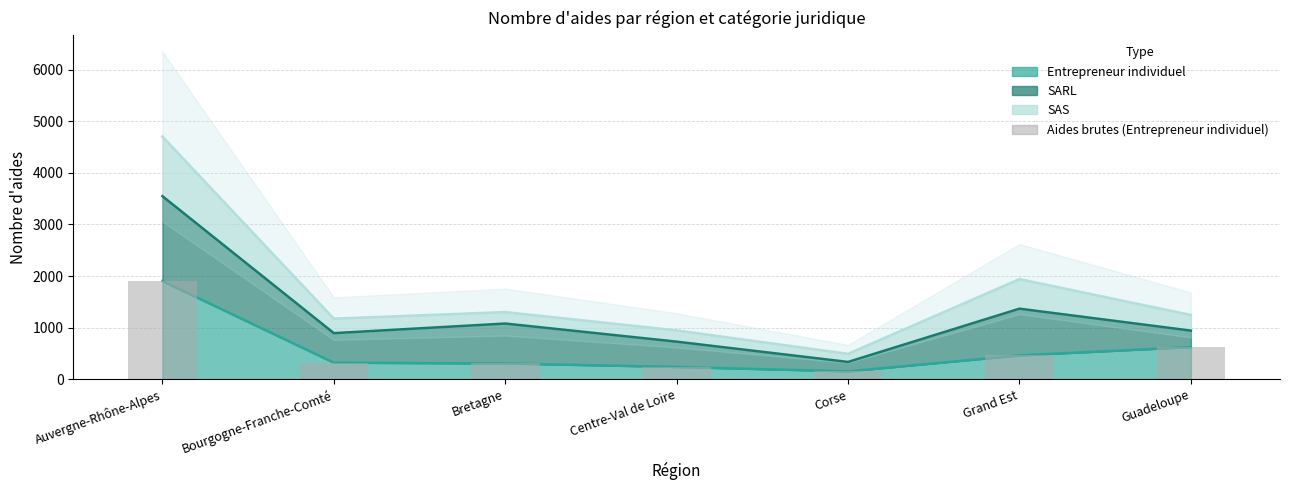

What is the value of the SAS bar at the 5th from the left?

493